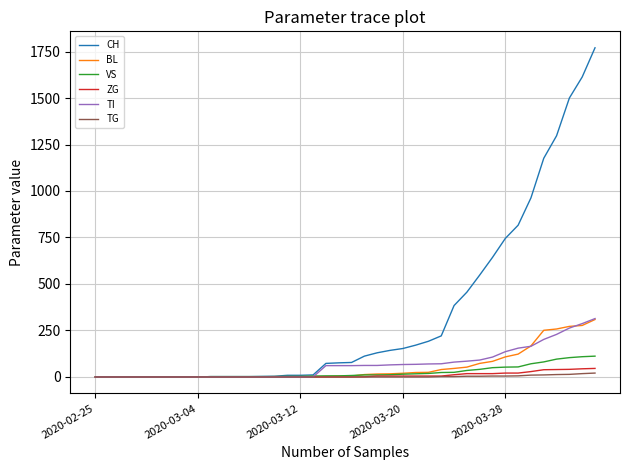

At how many categories does at least one series exceed 122?

18